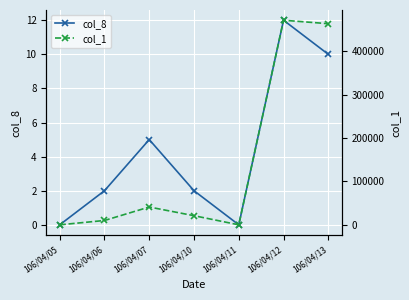

True or false: col_8 and col_1 intersect in this chart.

False